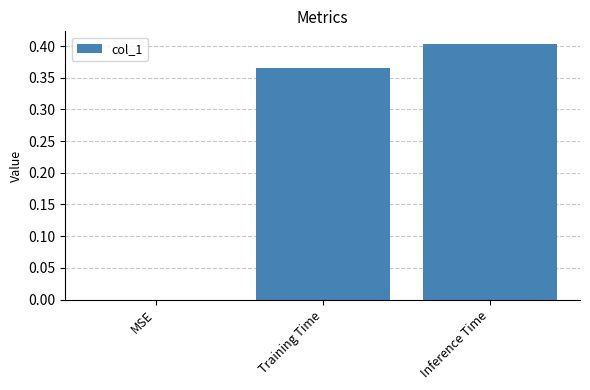

The chart shows a value of -0.3 at MSE. True or false?

False